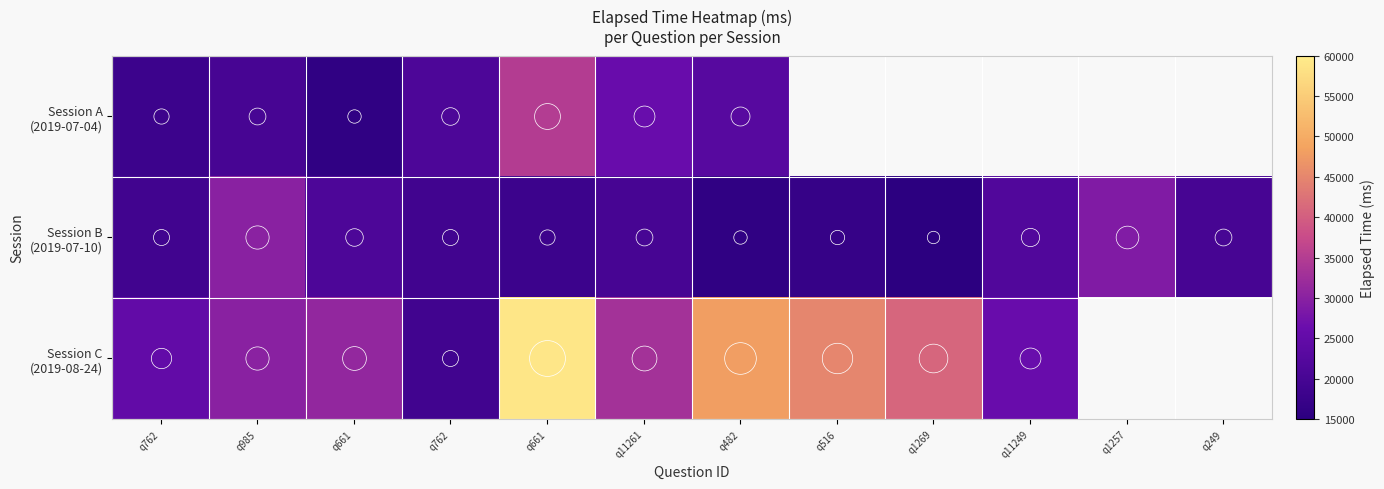

List the series in order of their peak value, lowest first.

Session B (2019-07-10), Session A (2019-07-04), Session C (2019-08-24)